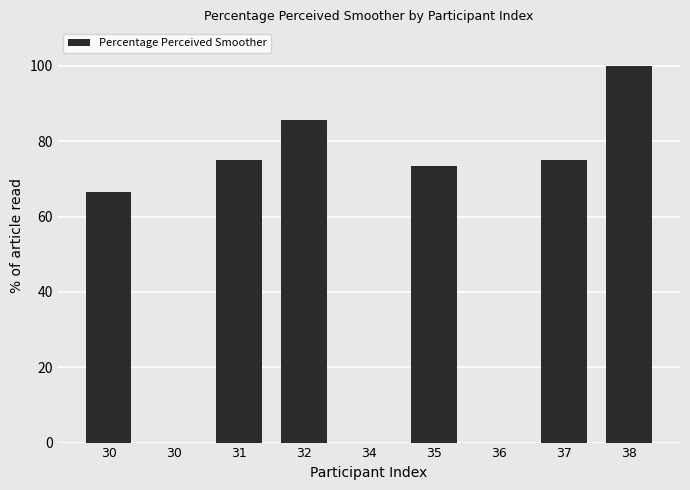

Between 38 and 37, which is larger?

38